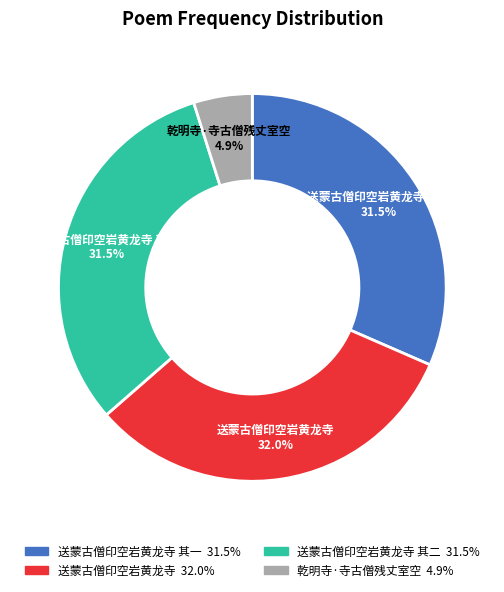

To the nearest percent, what percentage of the pie is 乾明寺·寺古僧残丈室空?

5%